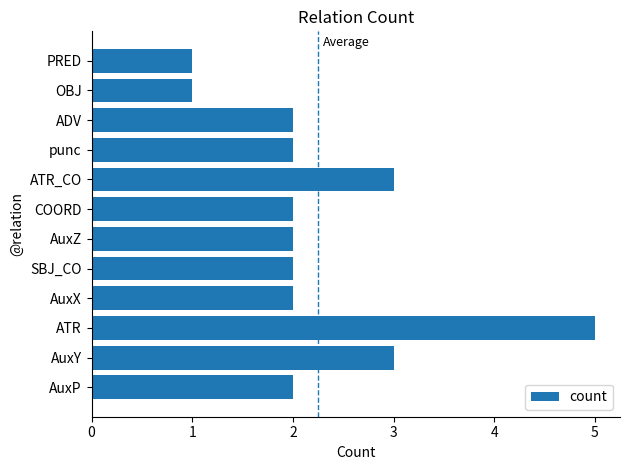

Approximately how many times larger is the value at AuxY compared to ATR_CO?

1.0